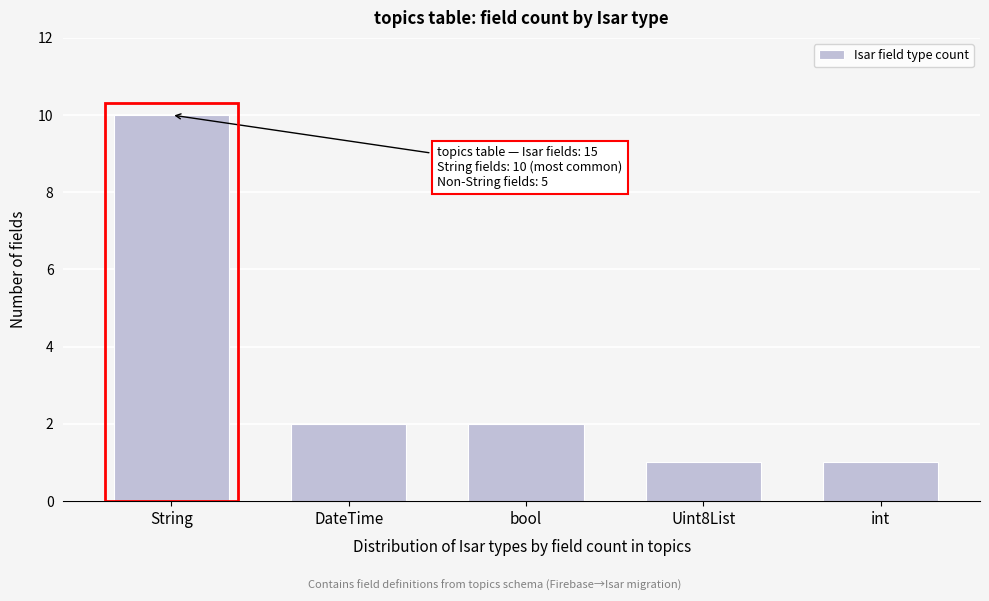

Reading right to left, transcribe all the data shown in this chart.

1	1	2	2	10